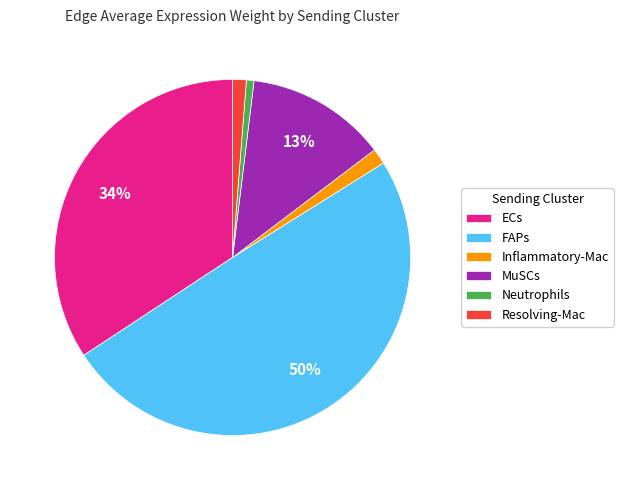

Is it true that FAPs is 55% of the pie?

False